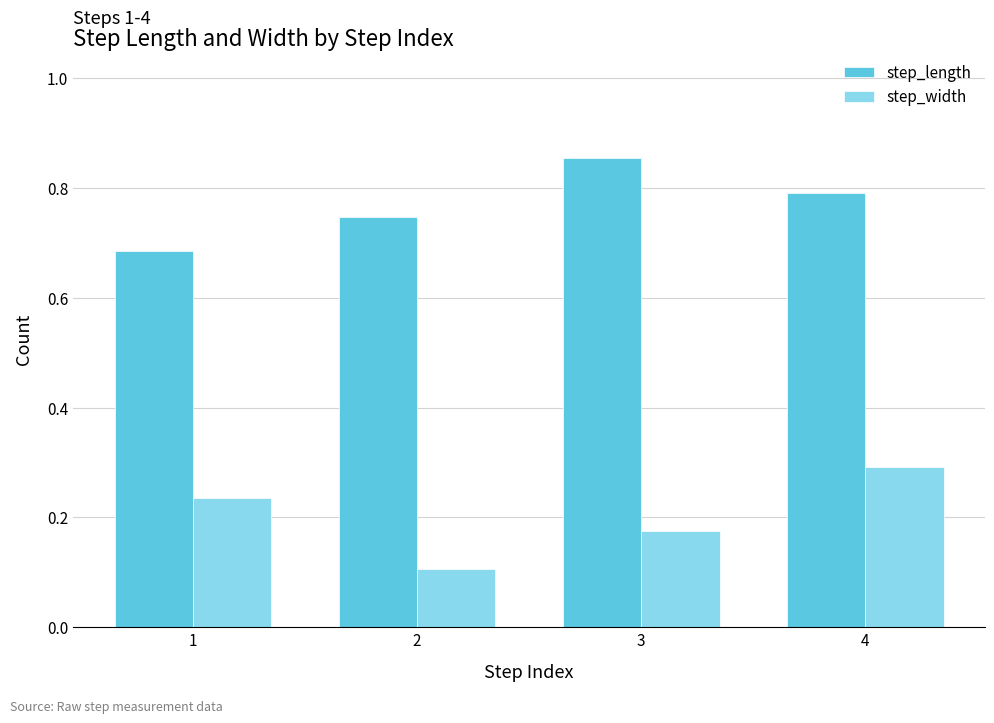

Which series has the widest spread of values?

step_width